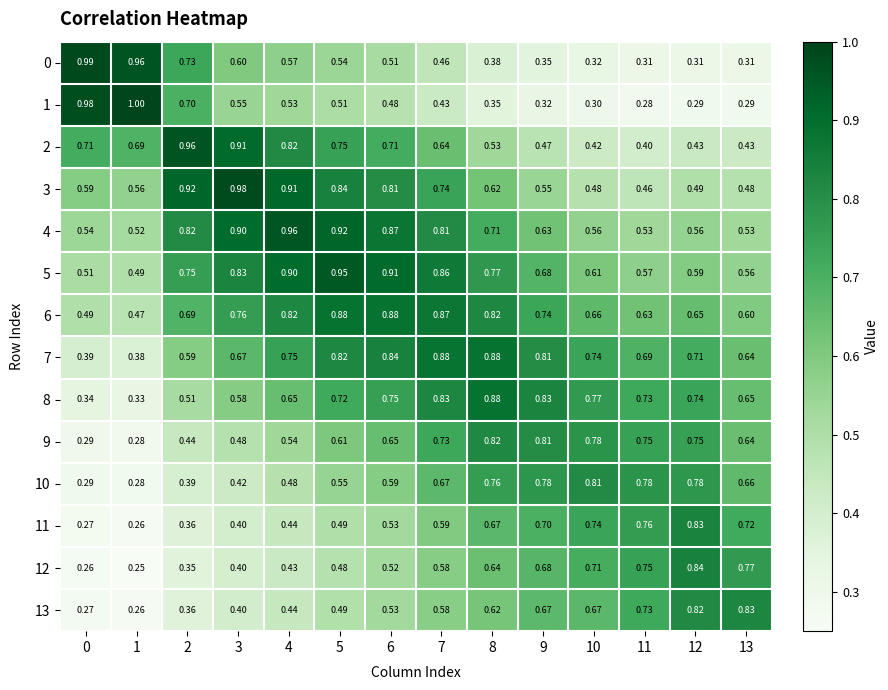

What is the spread (max minus min) of values at 3?

0.6